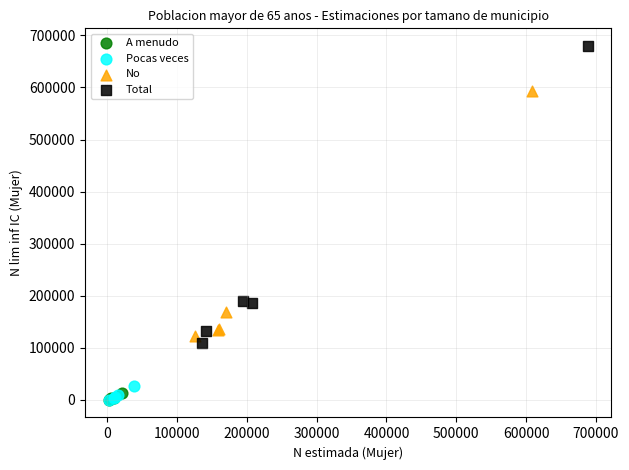

What are all the series names shown in the legend?

A menudo, Pocas veces, No, Total